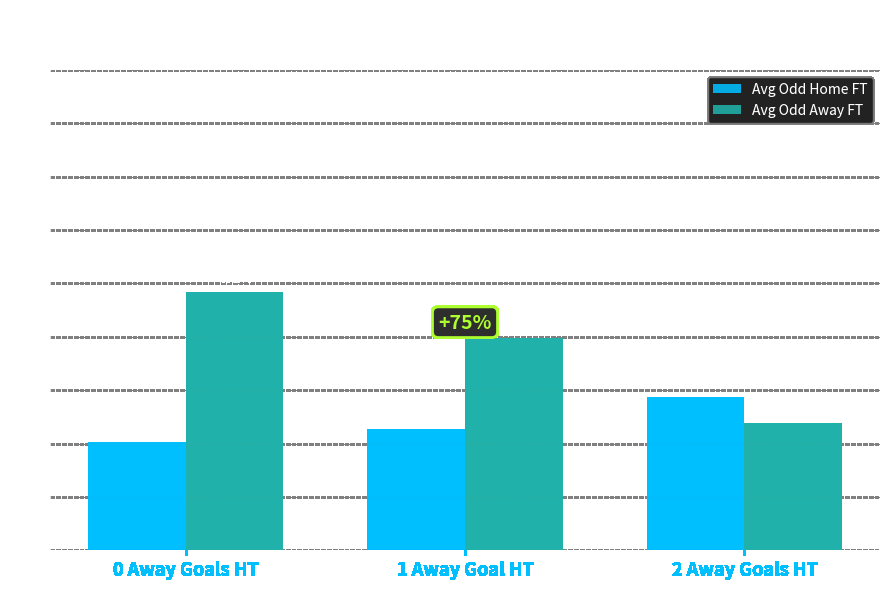

List the series in order of their peak value, highest first.

Avg Odd Away FT, Avg Odd Home FT